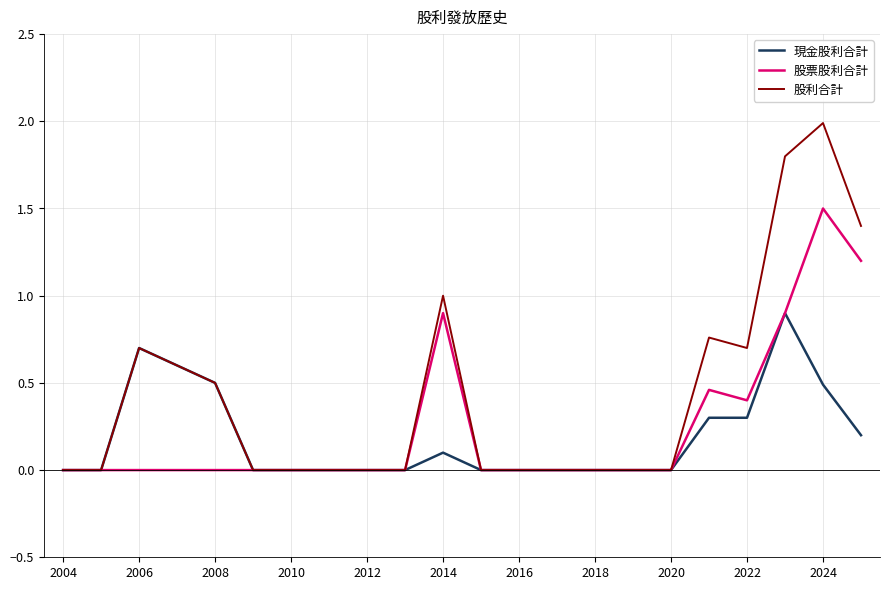

Rank the series by their maximum value, from lowest to highest.

現金股利合計, 股票股利合計, 股利合計